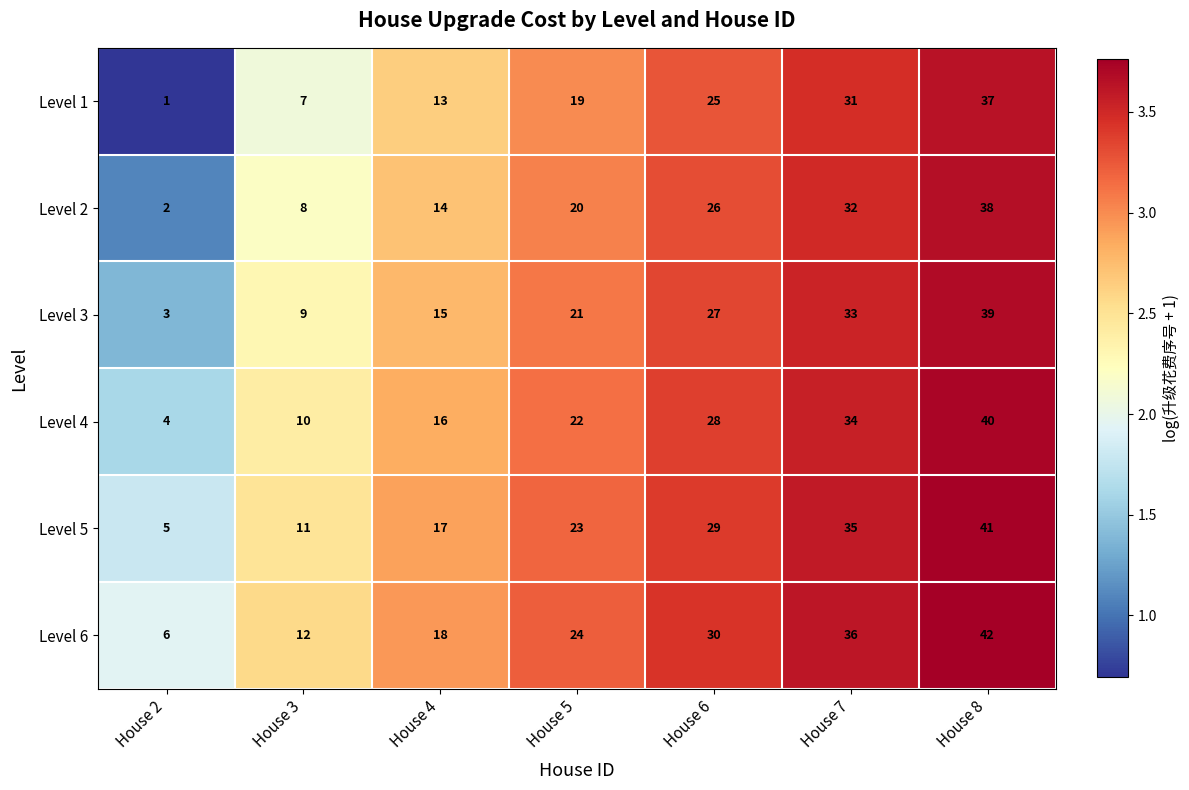

What is the total value across all series at House 5?

129